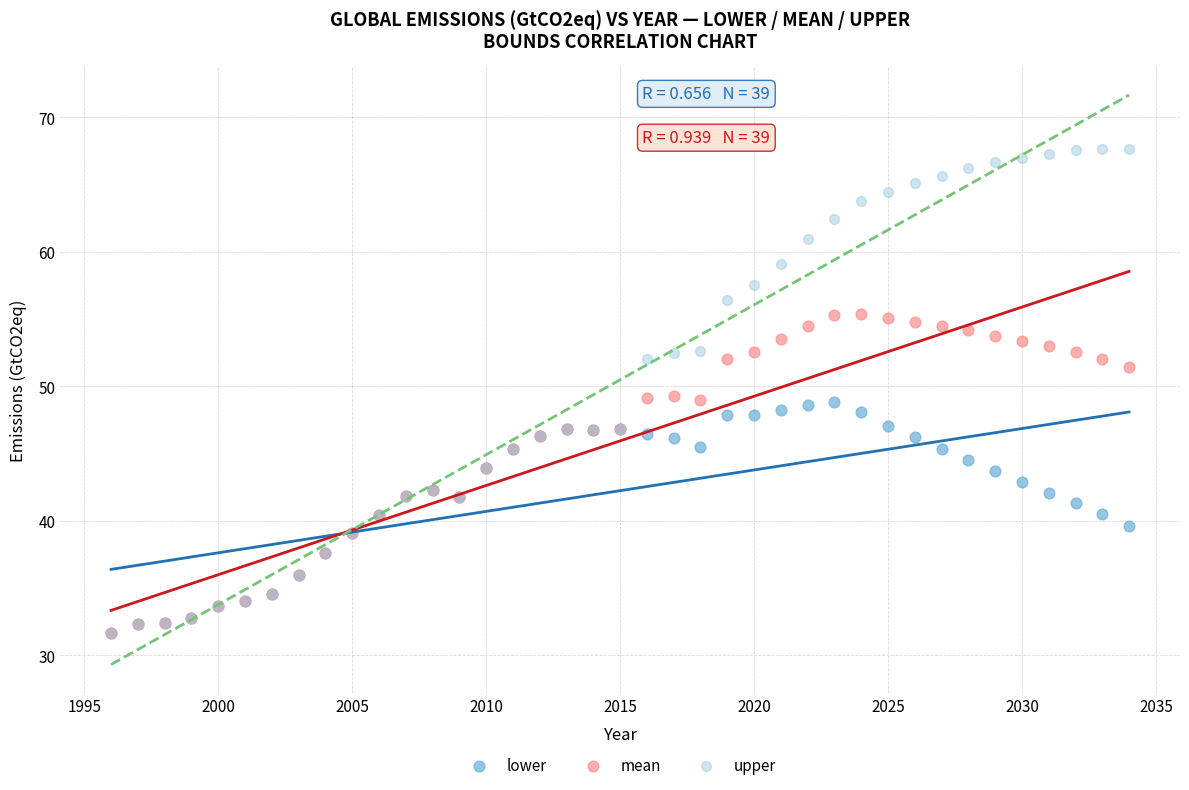

What are all the series names shown in the legend?

lower, mean, upper